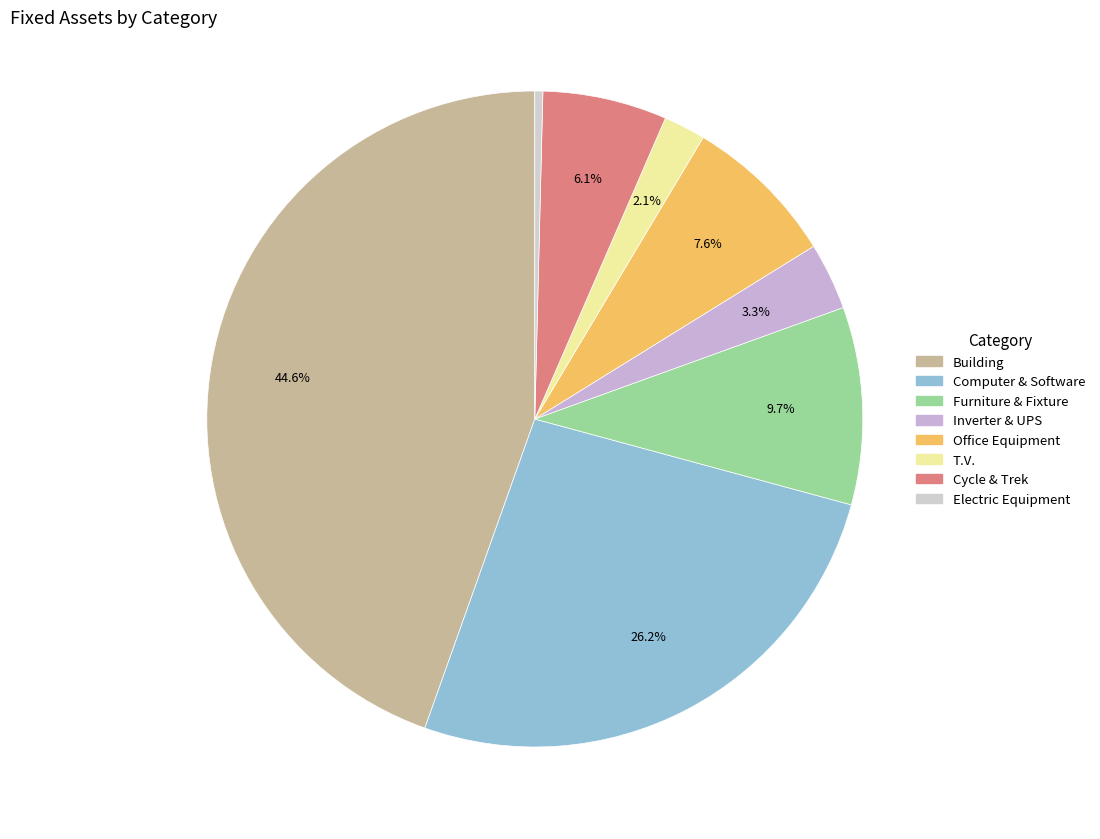

Approximately how many times larger is the value at Cycle & Trek compared to Building?

0.1